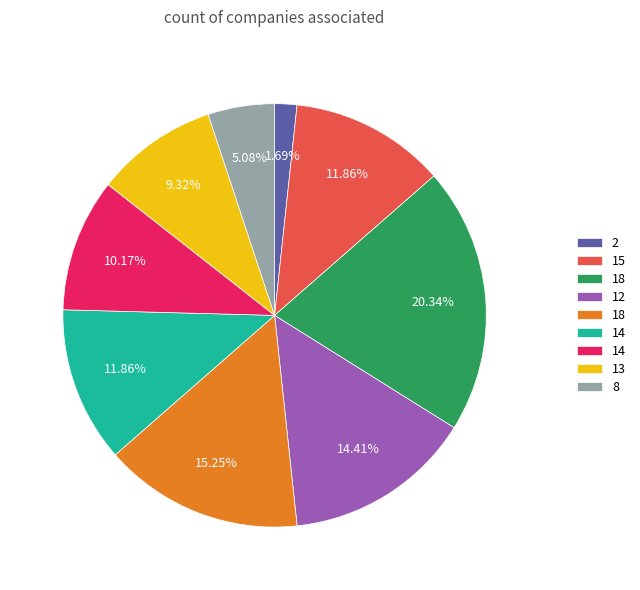

Does any single category account for the majority?

No